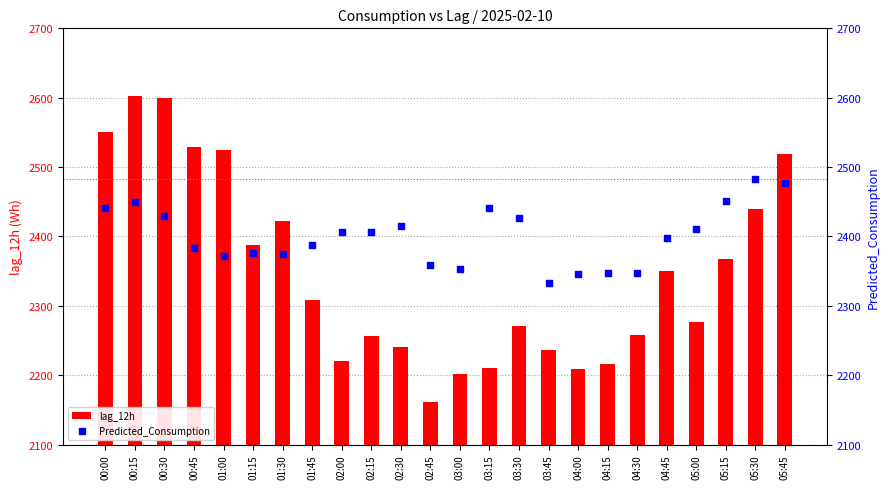

What are all the series names shown in the legend?

lag_12h, Predicted_Consumption